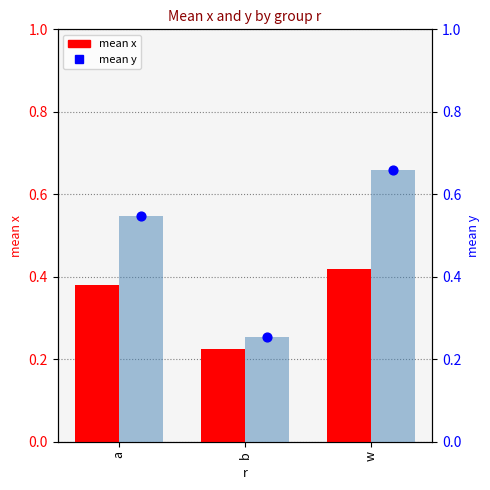

Which series has the widest spread of Y values?

mean y bars